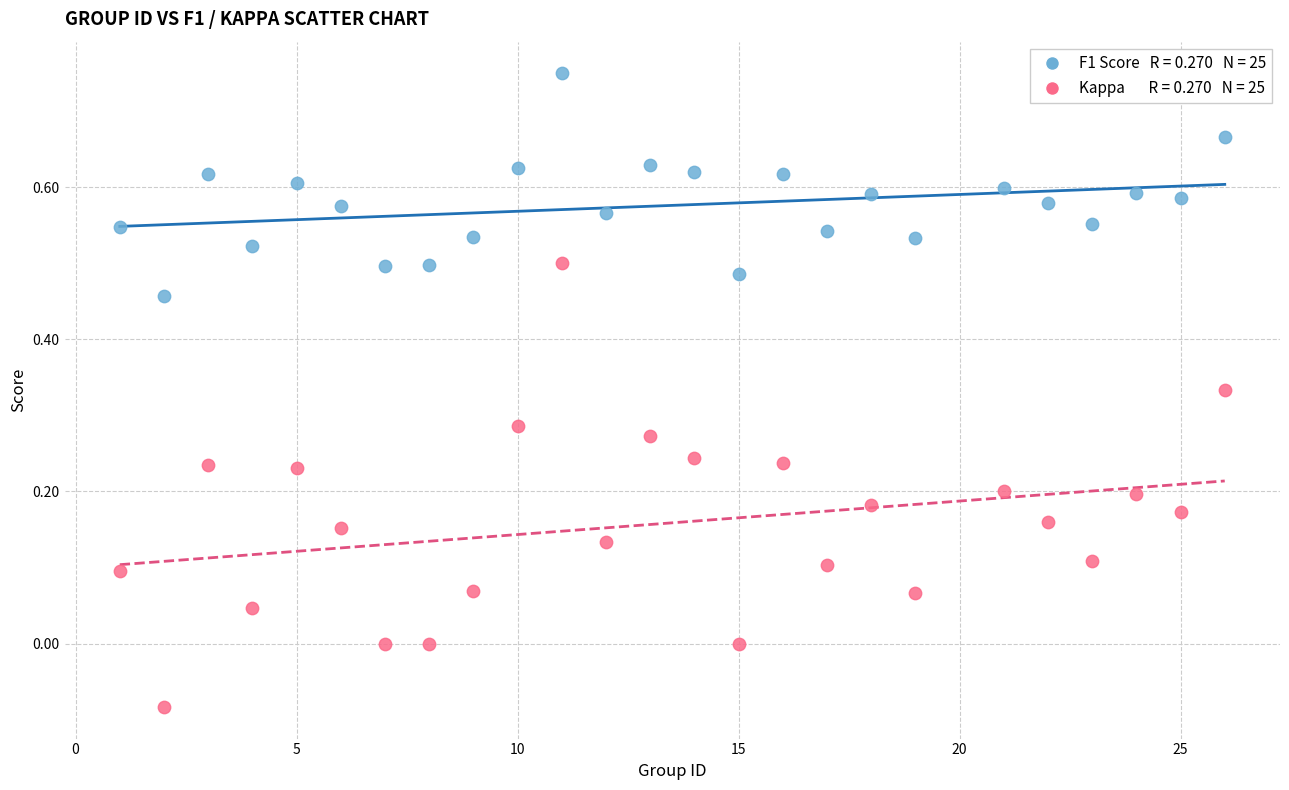

How many data points are displayed?

50